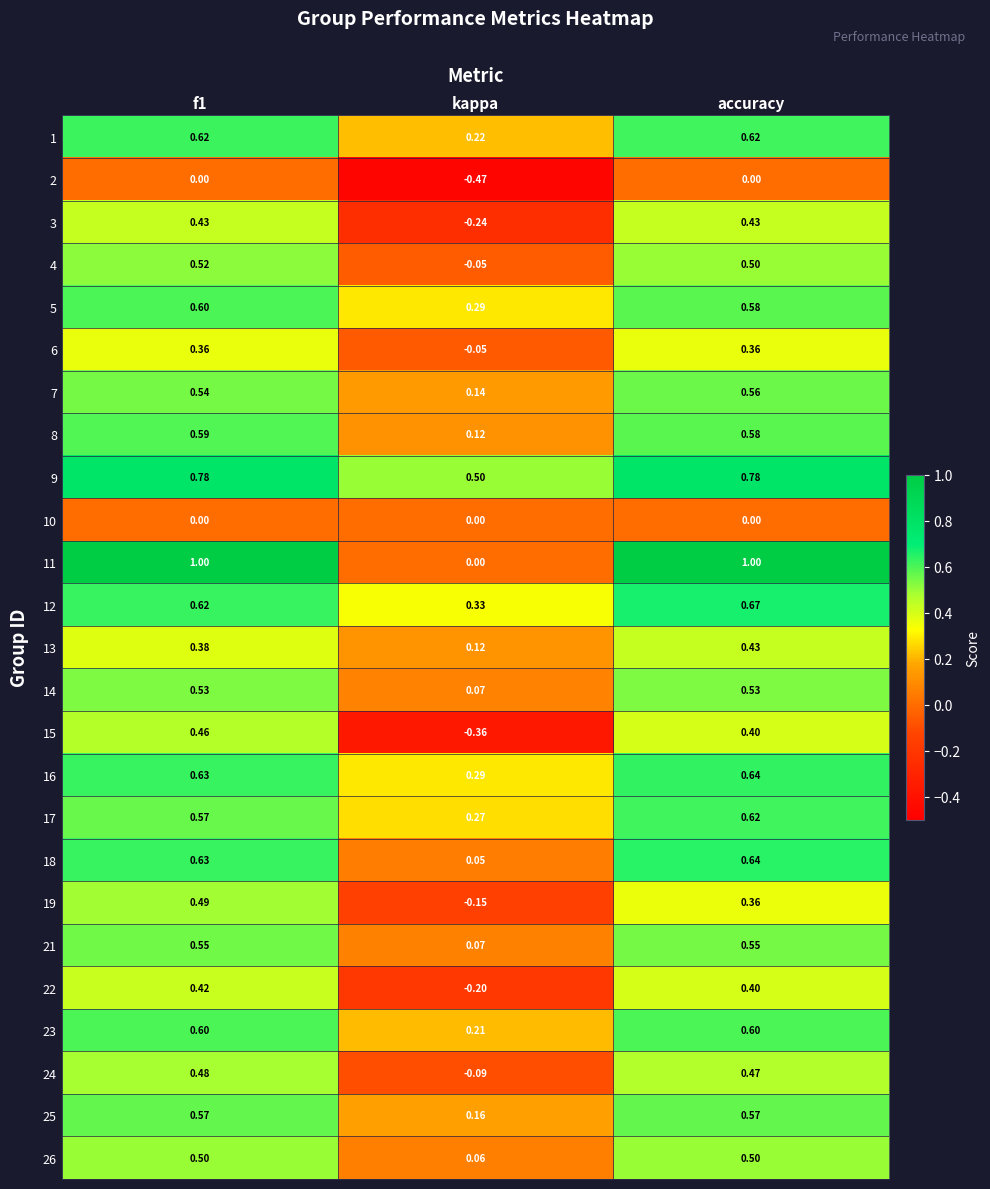

At which label does 4 reach its minimum?

kappa